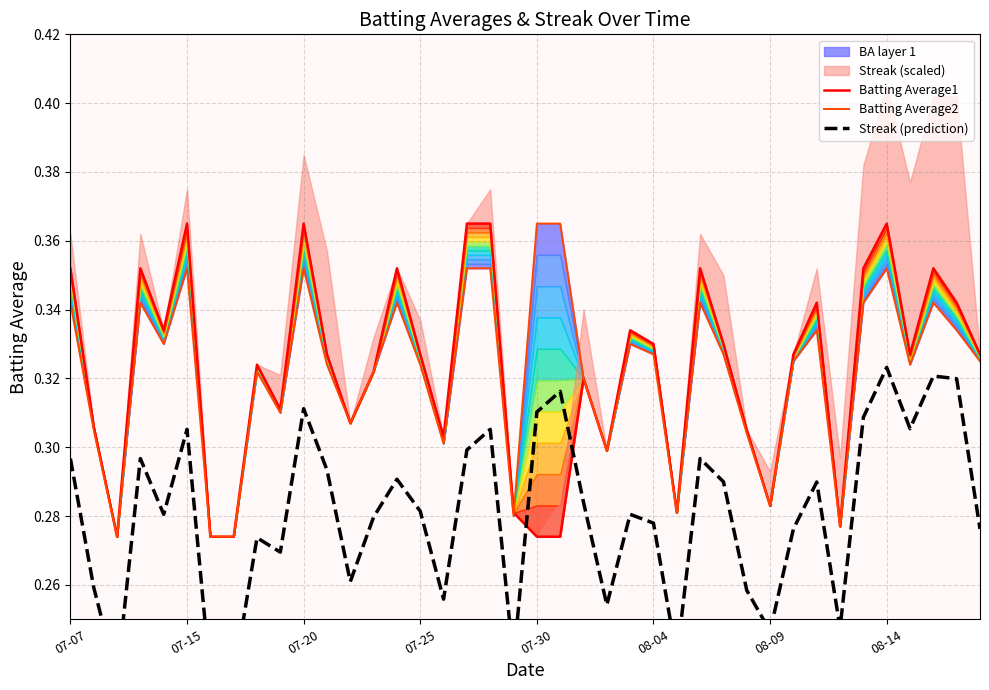

True or false: Streak (prediction) has more than 1 interior local peaks.

True